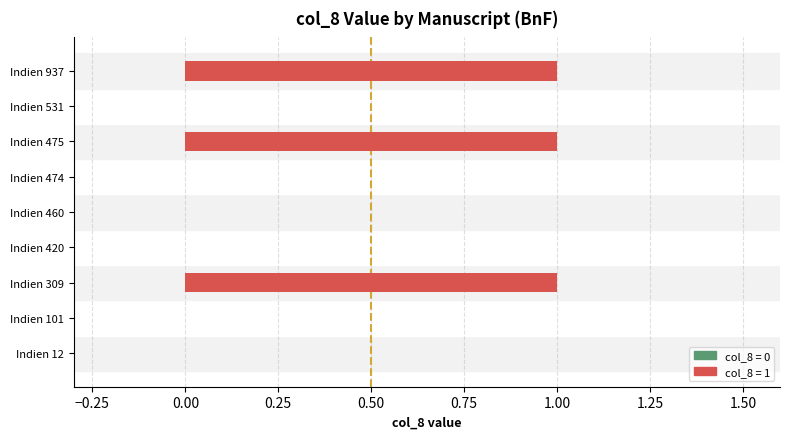

What is the sum of all values?

3